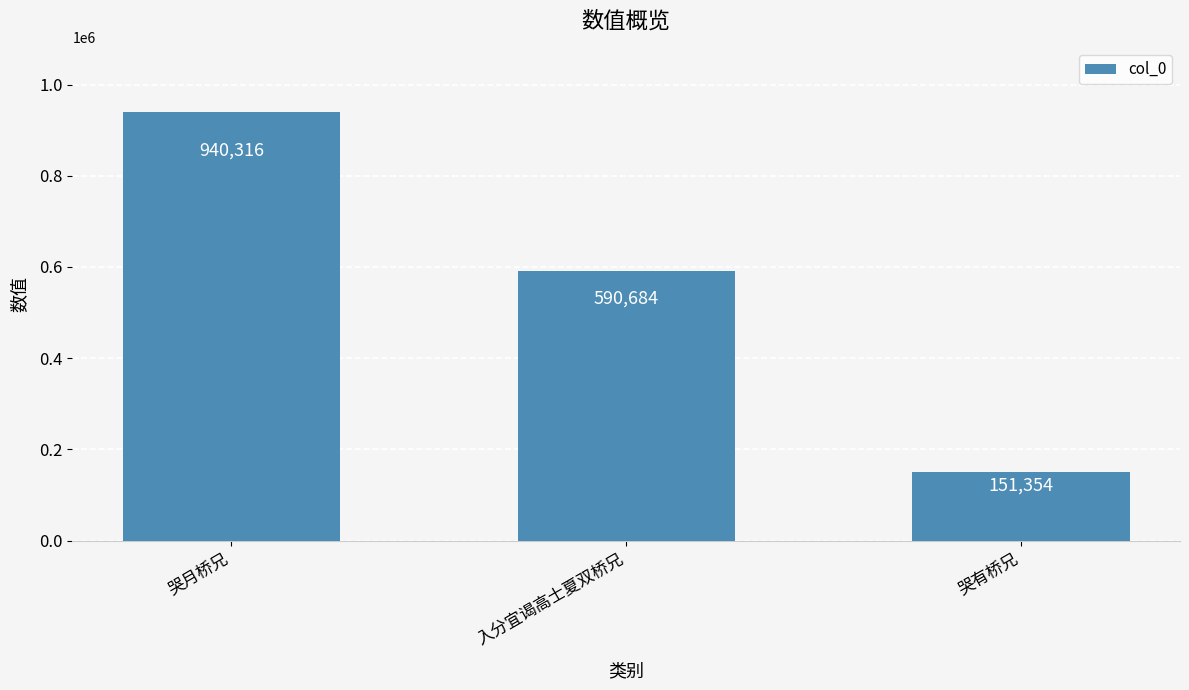

Reading right to left, what are all the values shown in this chart?

哭有桥兄=151354	入分宜谒高士夏双桥兄=590684	哭月桥兄=940316